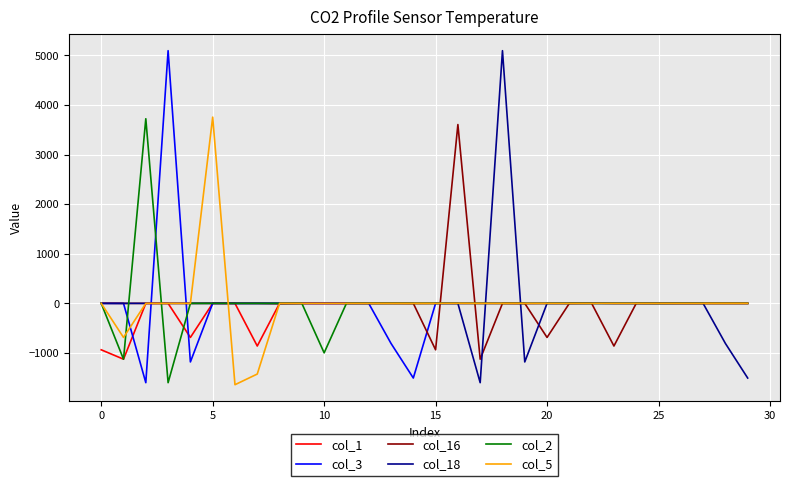

What is the highest value of the col_16 series?

3606.2